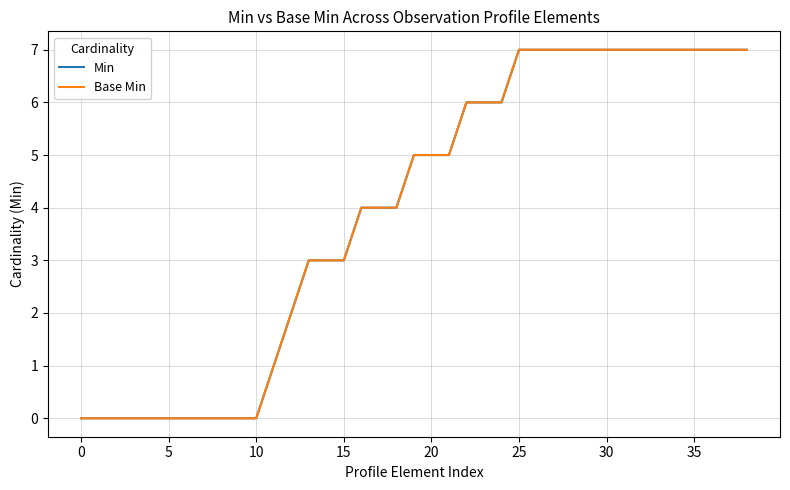

Does the chart have visible grid lines?

Yes